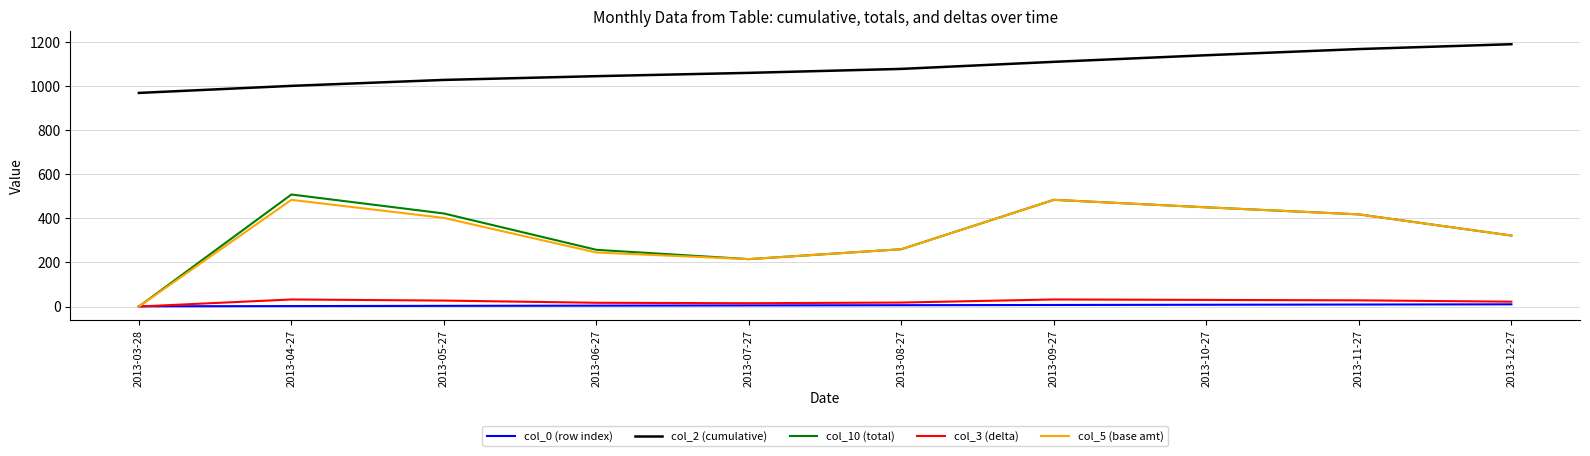

The col_0 (row index) series shows 2.0 at 2013-04-27. True or false?

True